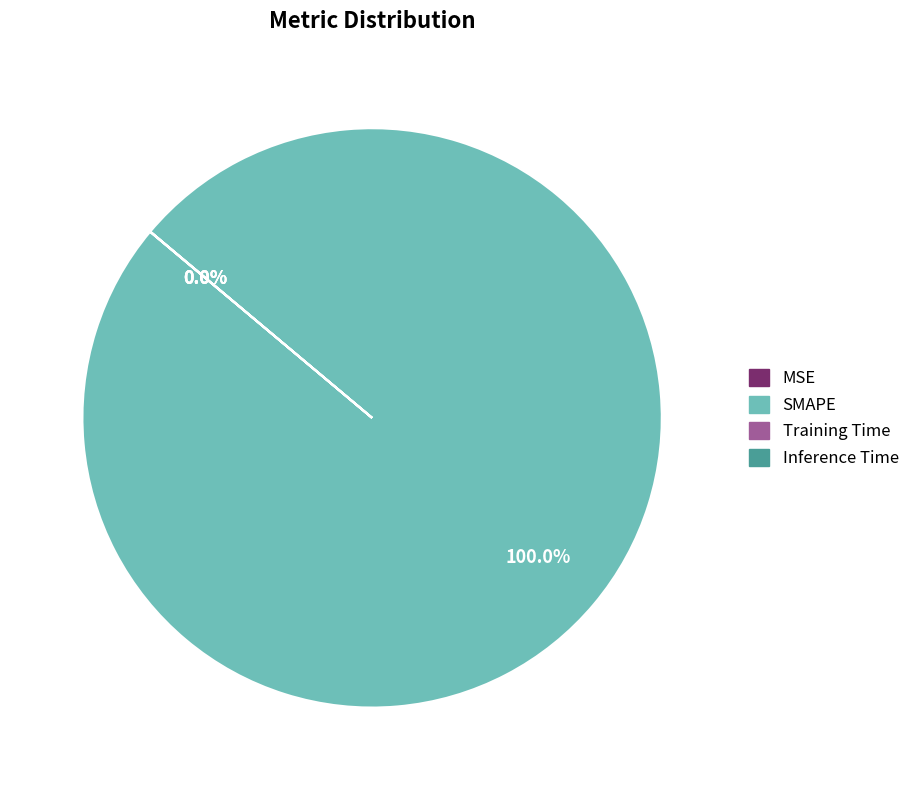

Is there a majority slice in this chart?

Yes